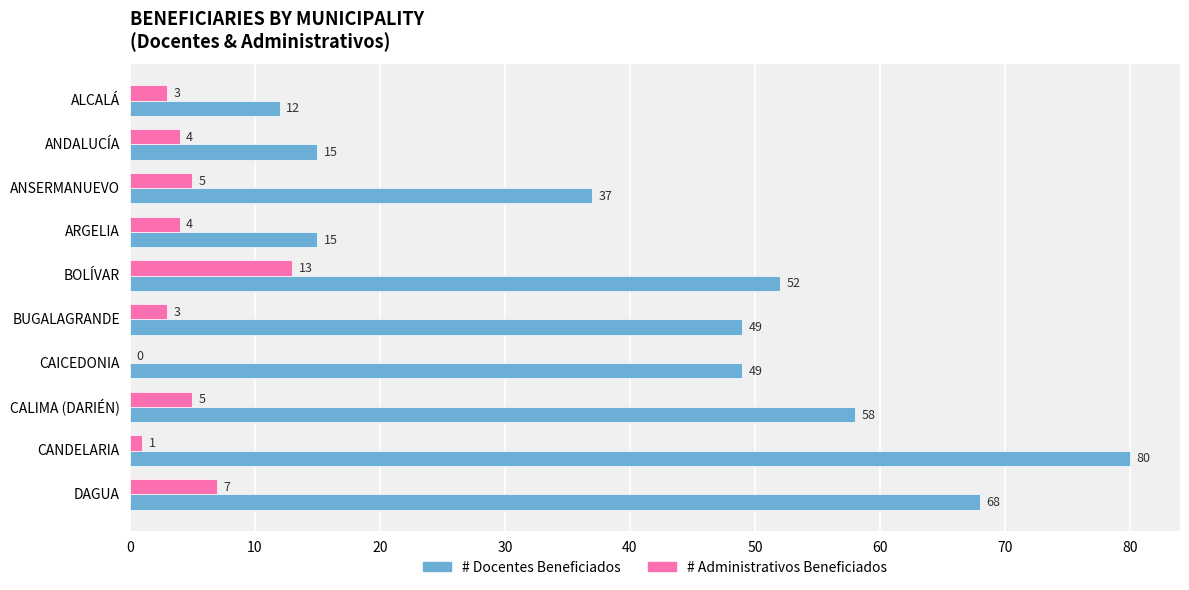

Which series has the largest total across all categories?

# Docentes Beneficiados